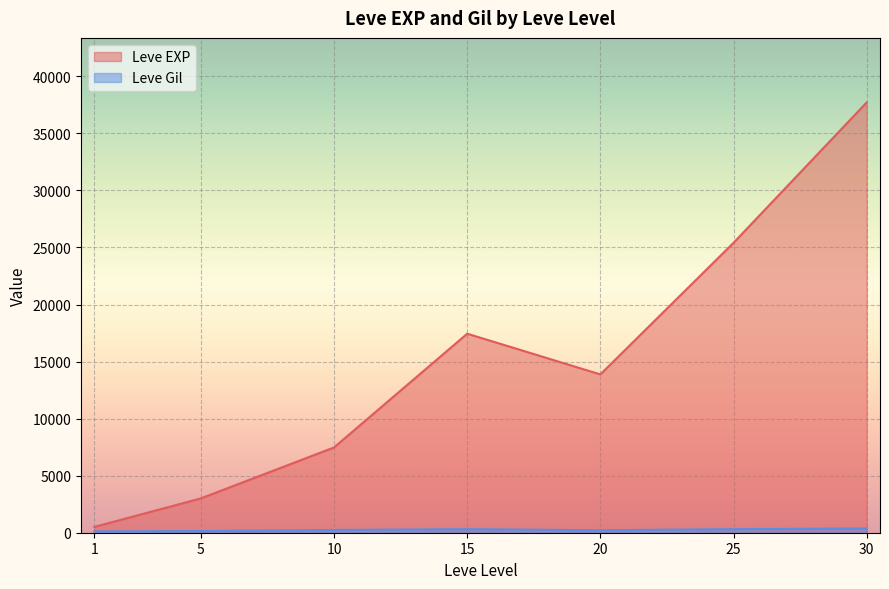

How many interior local peaks does the Leve EXP series have?

1